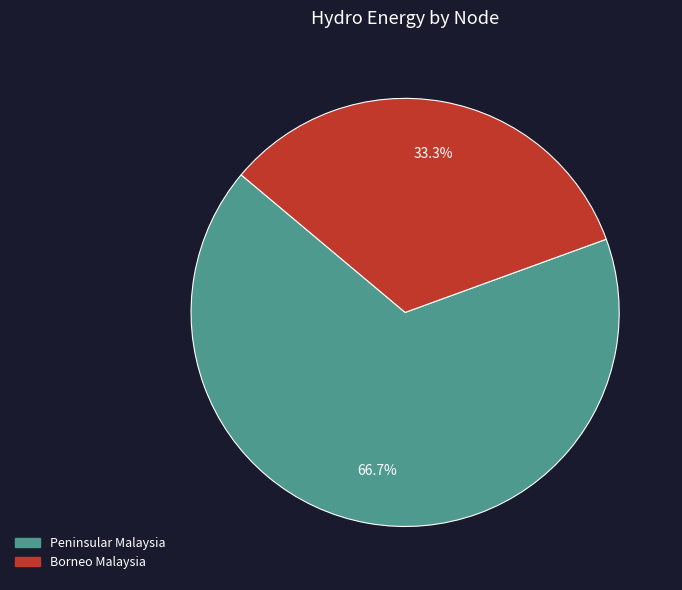

To the nearest percent, what is the combined percentage of Borneo Malaysia and Peninsular Malaysia?

100%